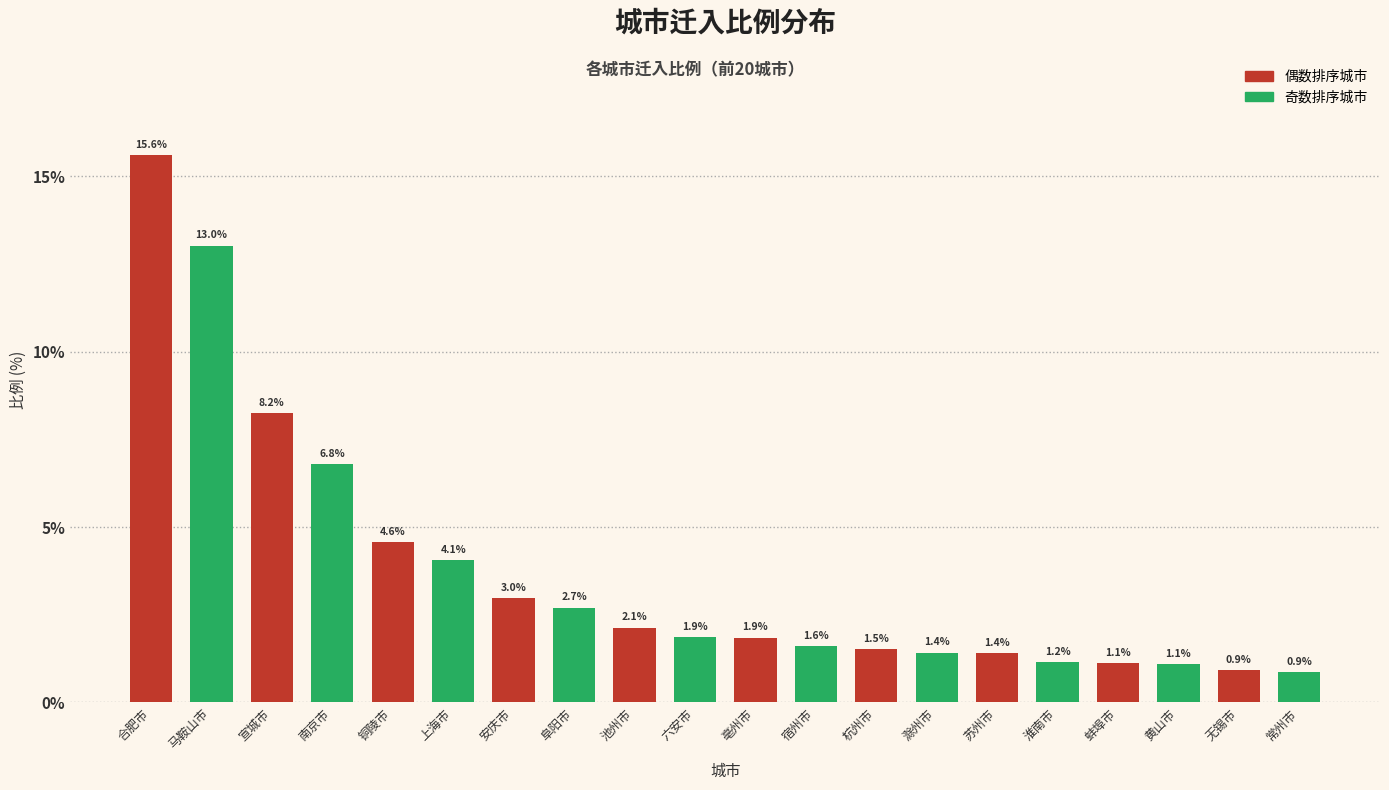

Reading right to left, extract all data points from this chart.

常州市=0.9	无锡市=0.9	黄山市=1.1	蚌埠市=1.1	淮南市=1.2	苏州市=1.4	滁州市=1.4	杭州市=1.5	宿州市=1.6	亳州市=1.9	六安市=1.9	池州市=2.1	阜阳市=2.7	安庆市=3.0	上海市=4.1	铜陵市=4.6	南京市=6.8	宣城市=8.2	马鞍山市=13.0	合肥市=15.6